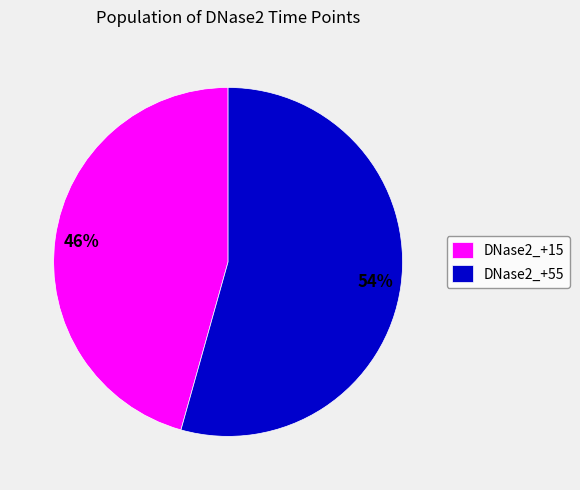

Approximately how many times larger is the value at DNase2_+55 compared to DNase2_+15?

1.2